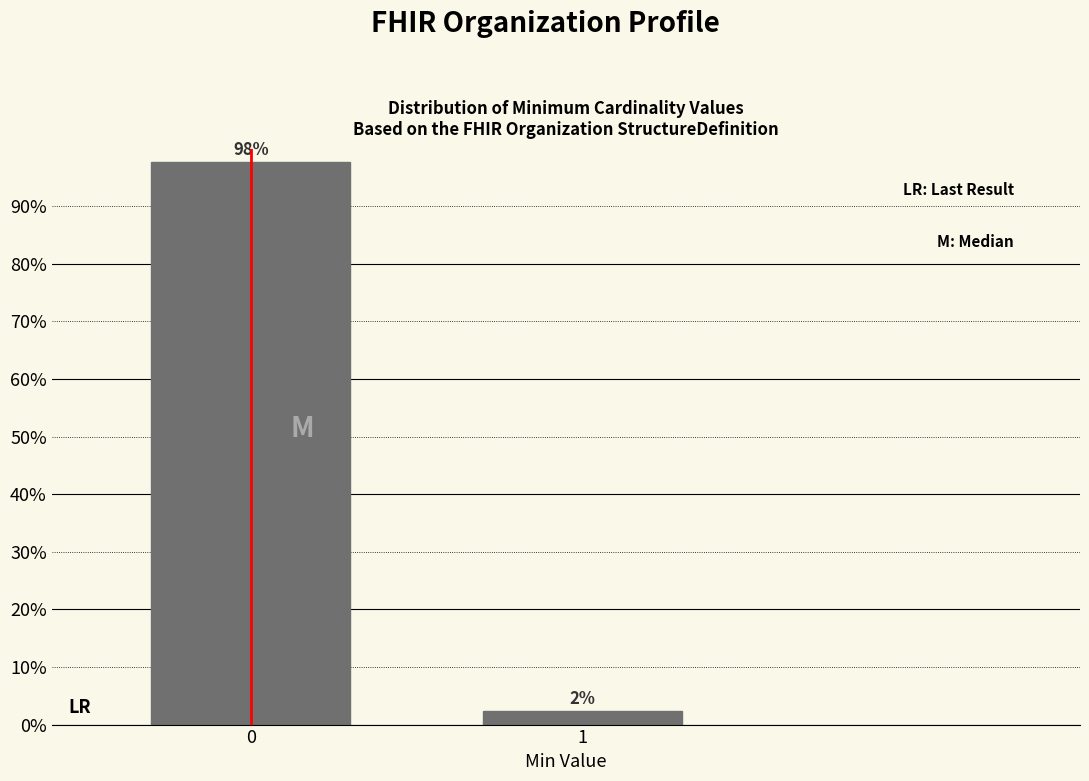

What is the sum of the values at 0 and 1?

100.0